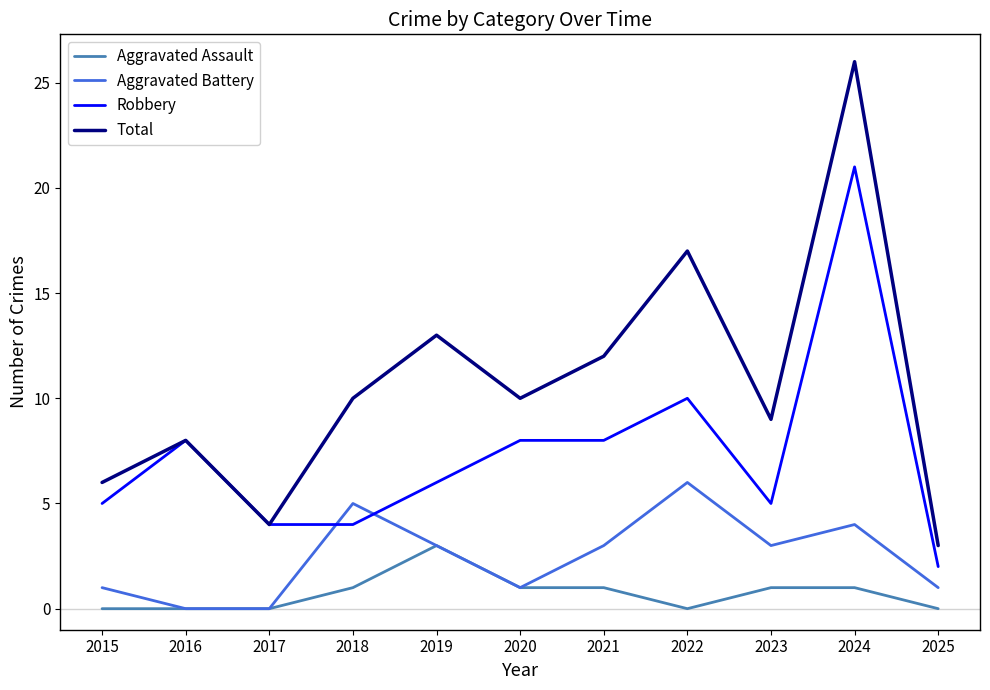

List the series in order of their peak value, highest first.

Total, Robbery, Aggravated Battery, Aggravated Assault